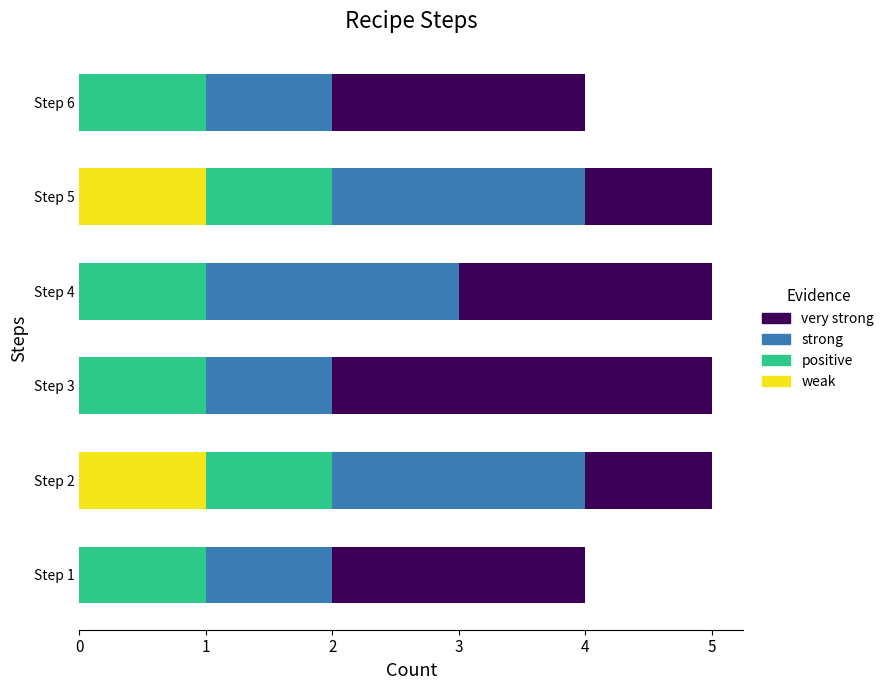

The weak series shows 0 at Step 1. True or false?

True